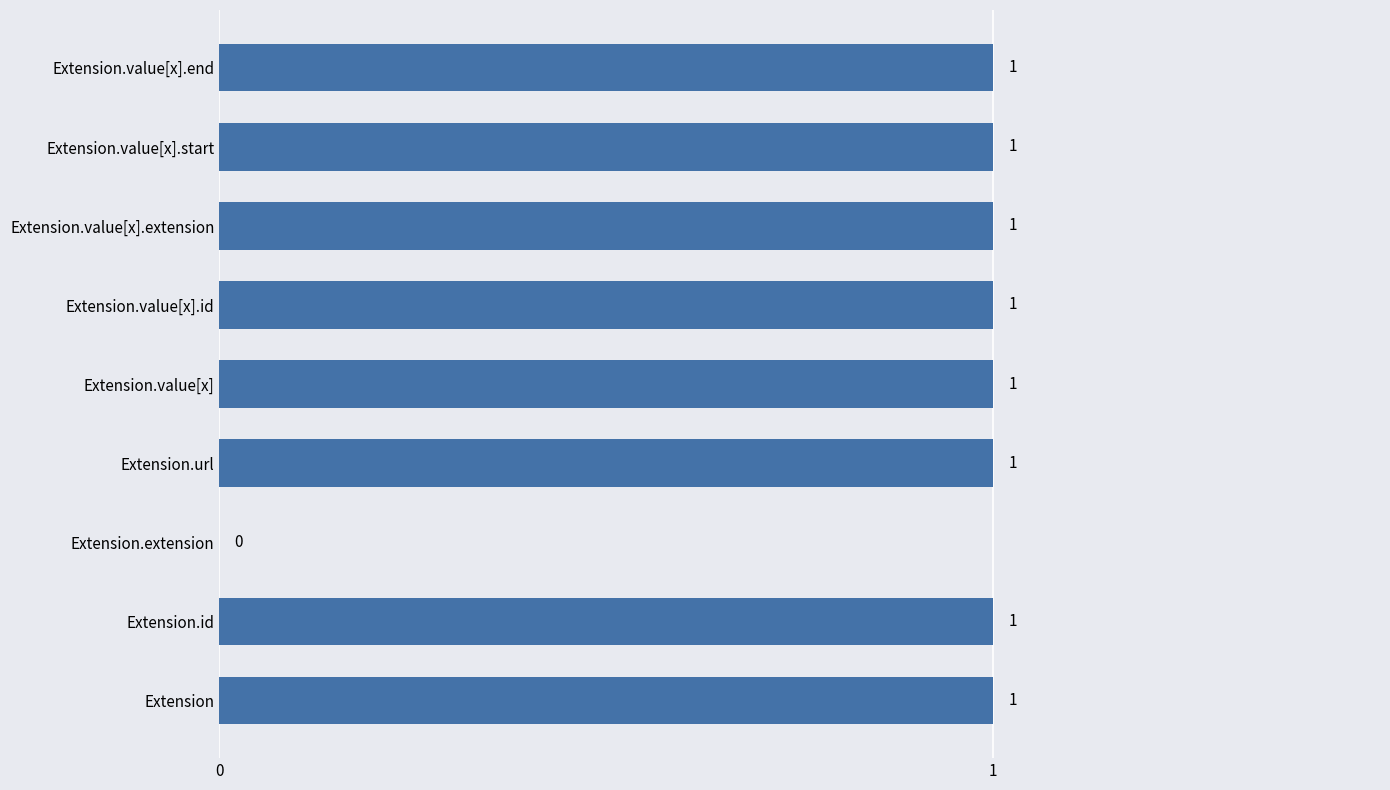

What is the sum of all values?

8